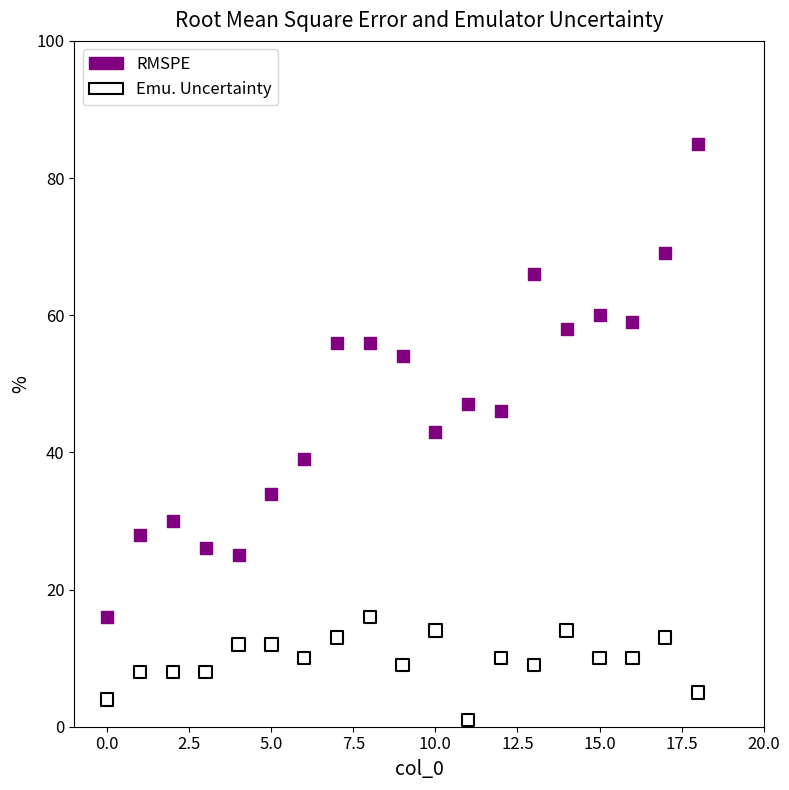

What are all the series names shown in the legend?

RMSPE, Emu. Uncertainty